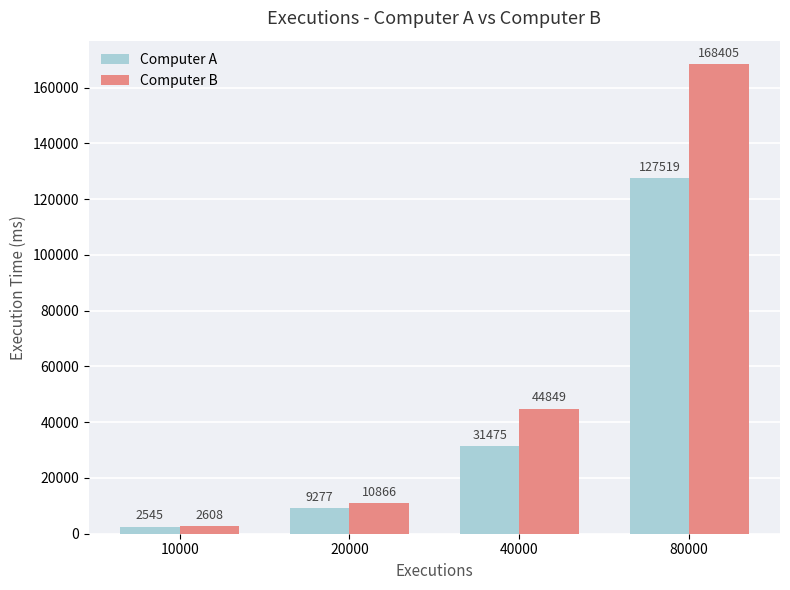

What is the sum of the Computer A values at 40000 and 80000?

158994